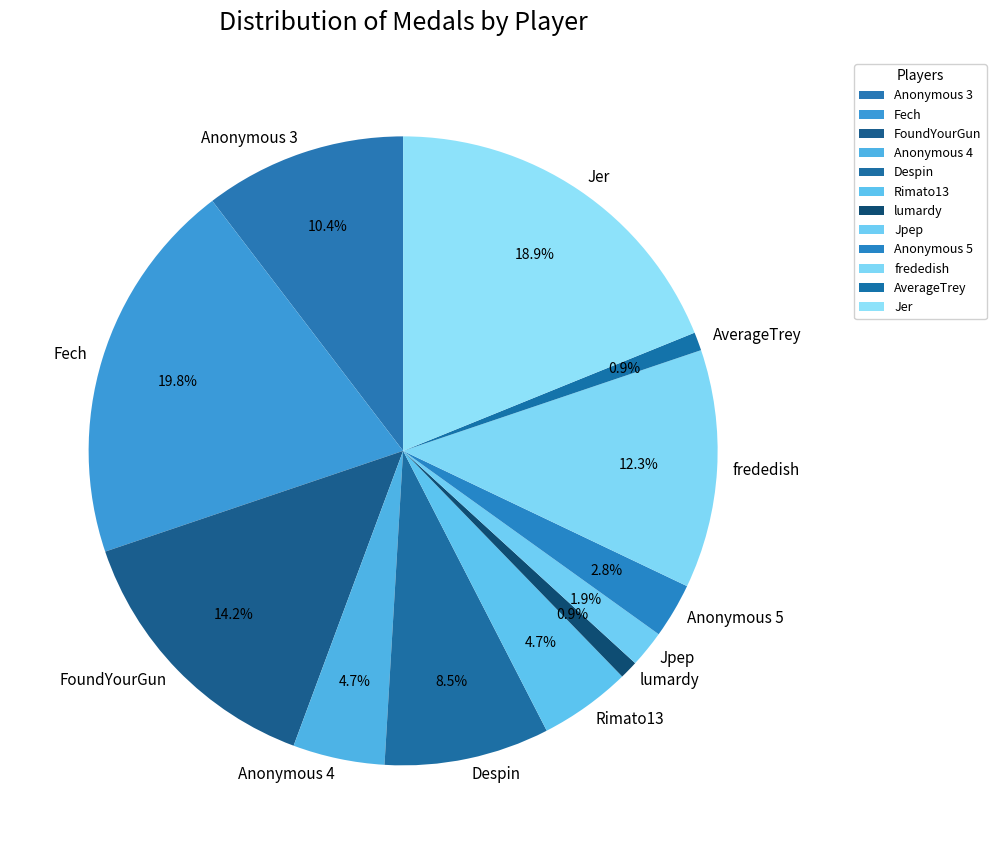

What is the ratio of the value at Anonymous 5 to the value at Anonymous 4?

0.6